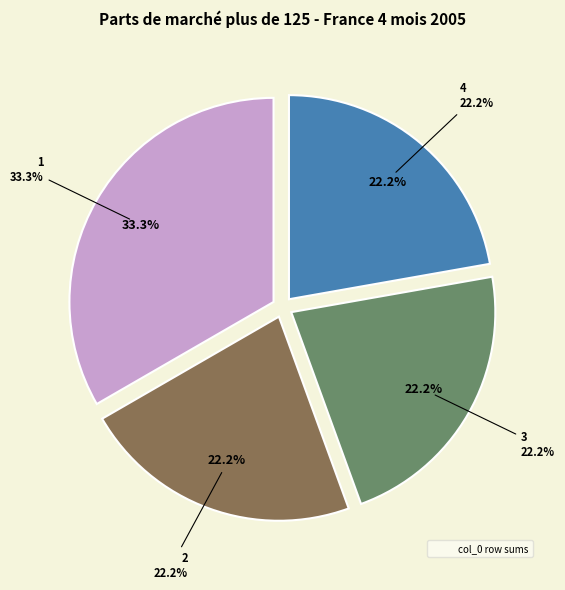

The 5 slice represents 14% of the pie. True or false?

False